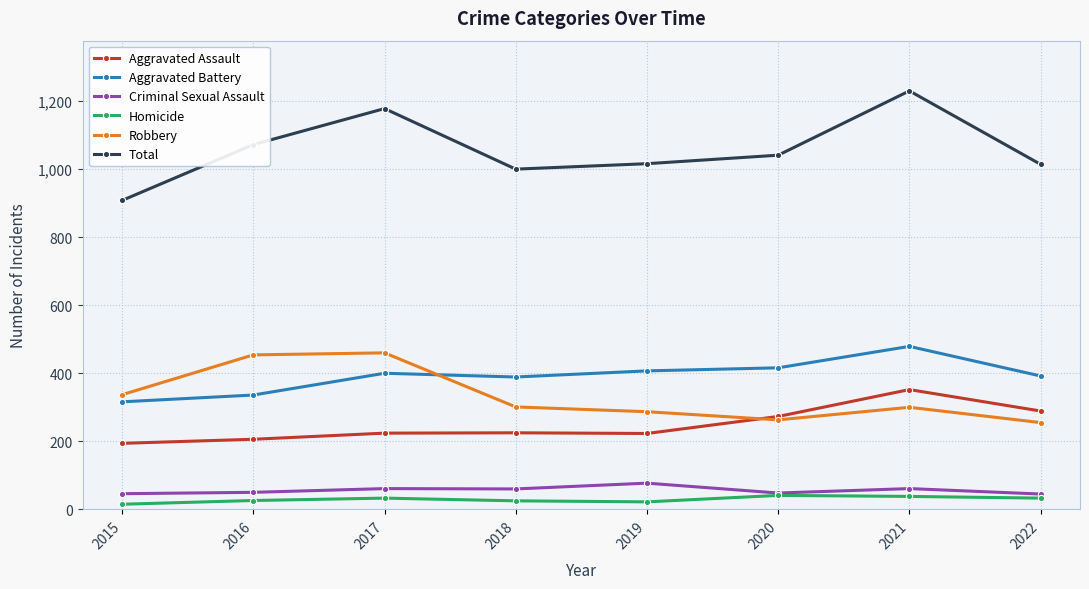

What is the difference between the maximum and minimum values in the Aggravated Assault series?

158